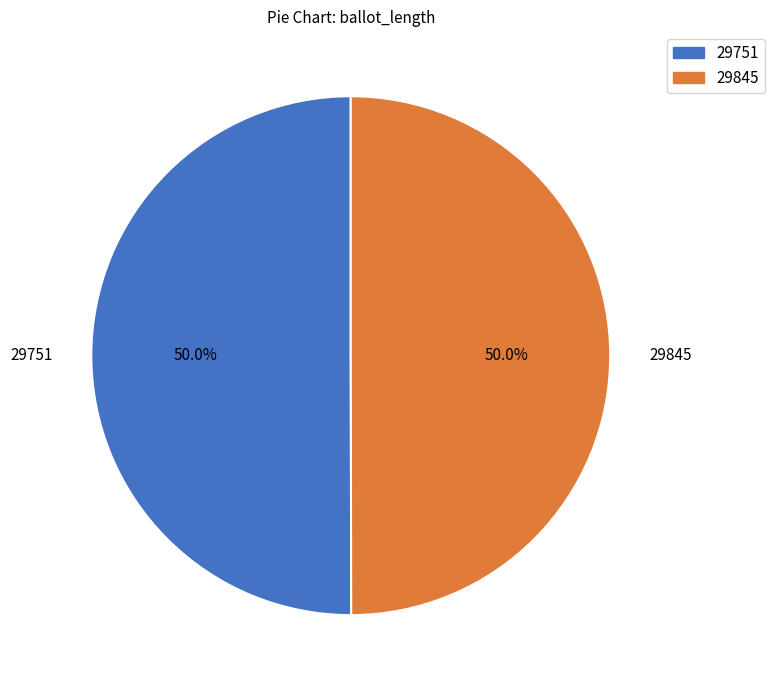

What is the ratio of the value at 29751 to the value at 29845?

1.0